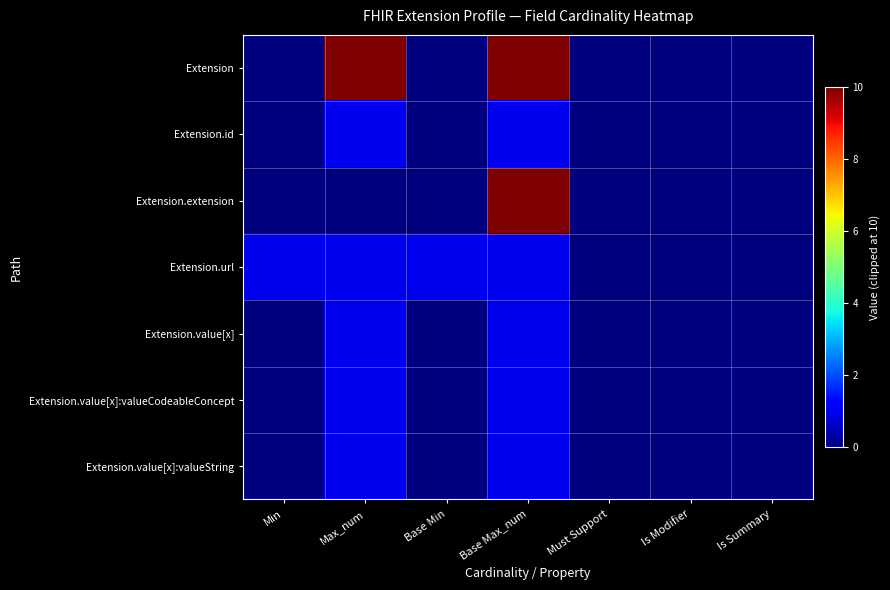

Between Base Max_num and Is Modifier, which series saw the biggest shift?

Extension